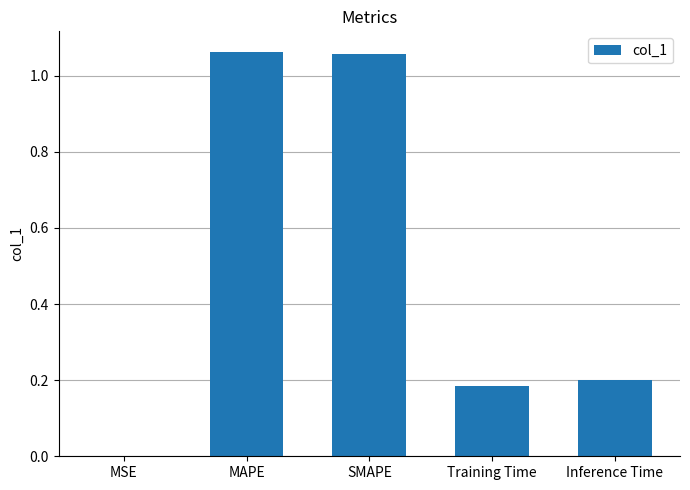

Are the bars grouped side by side (vs. stacked)?

No